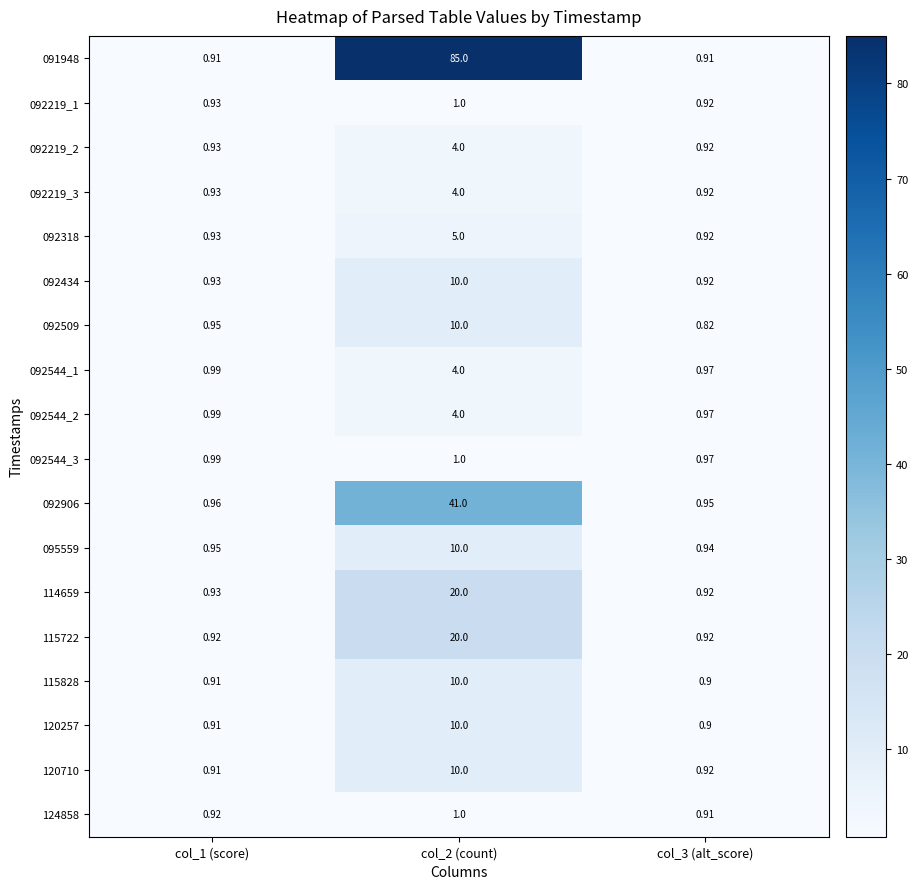

Which label corresponds to the smallest value in the chart?

col_3 (alt_score)